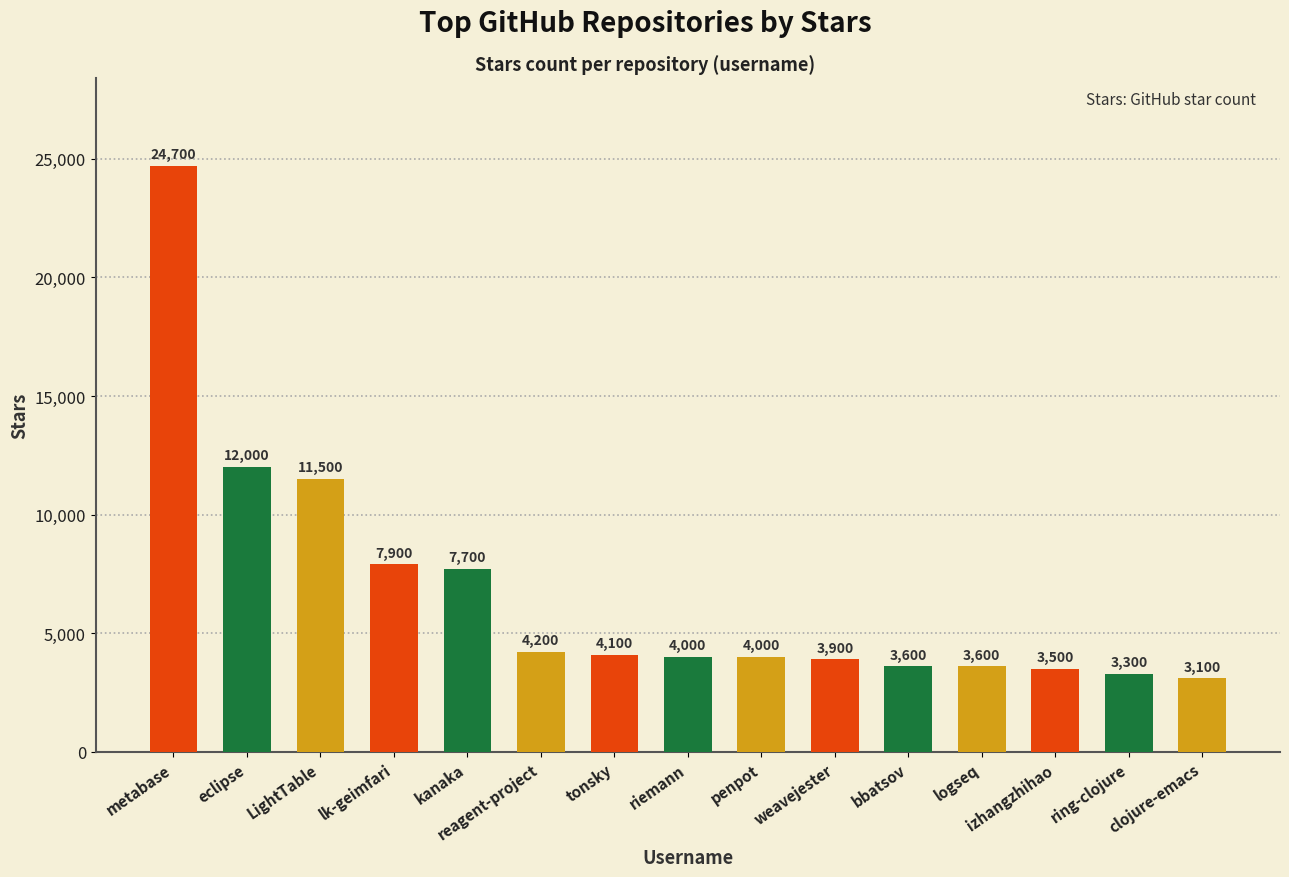

At which category does the chart reach its minimum across all series?

clojure-emacs